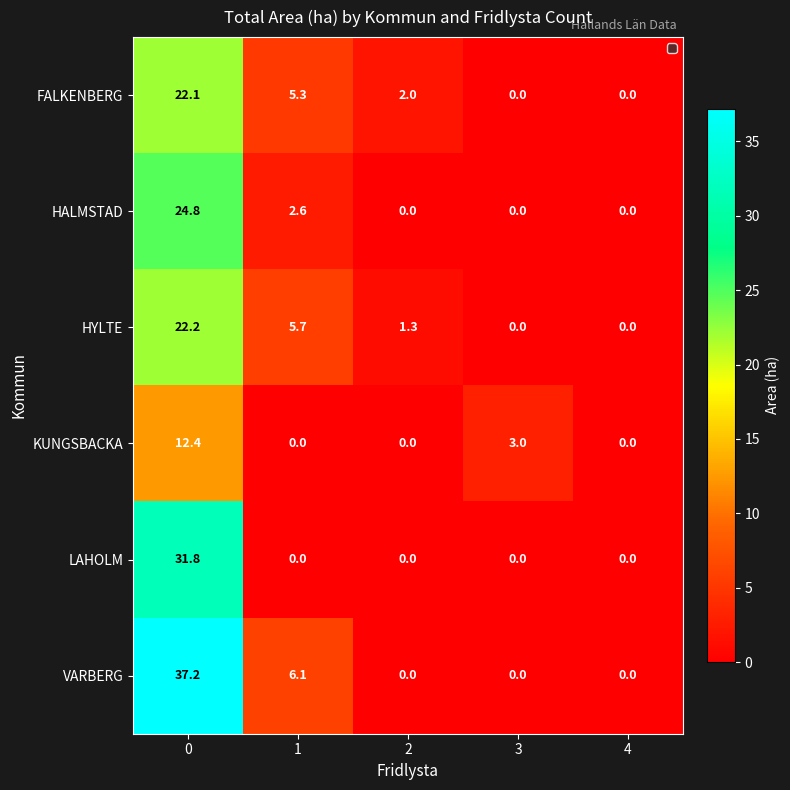

What is the sum of all VARBERG values?

43.3